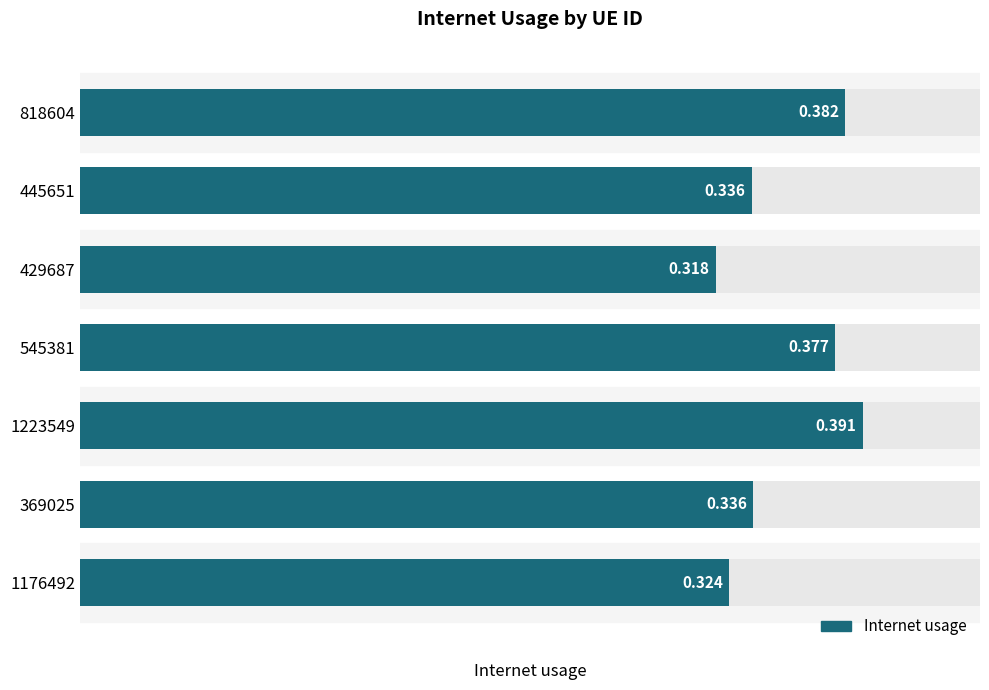

Rank the categories by value from highest to lowest.

1223549, 818604, 545381, 369025, 445651, 1176492, 429687